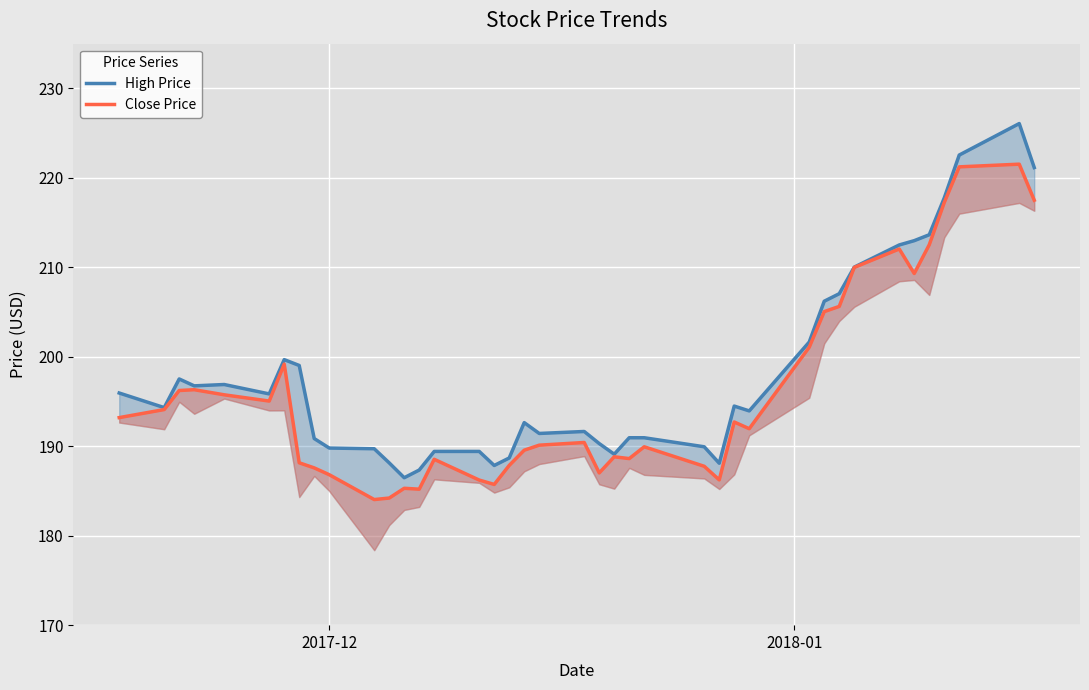

True or false: Close Price and High Price cross at least once.

False